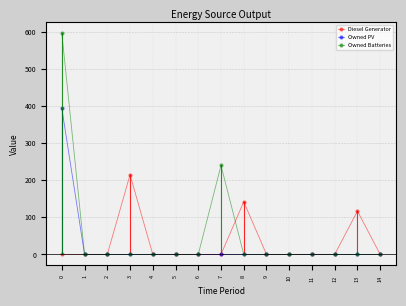

How many values in the Owned PV series exceed 0?

1